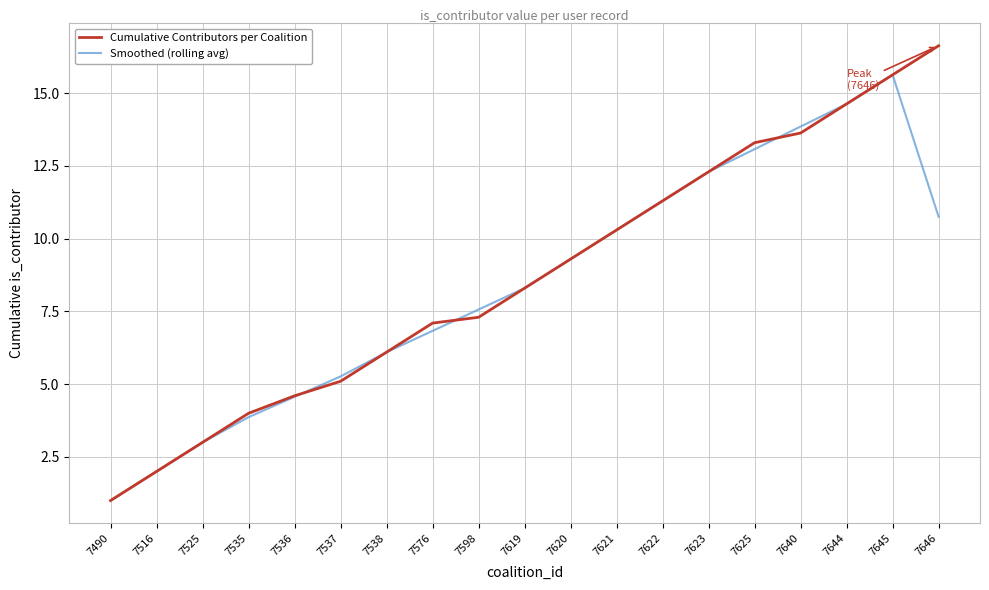

Is it true that Cumulative Contributors per Coalition equals 16.2 at 7622?

False